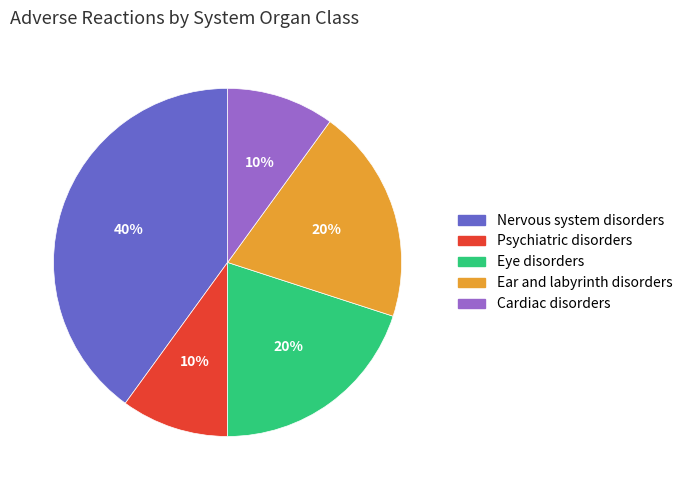

The Cardiac disorders slice represents 10% of the pie. True or false?

True